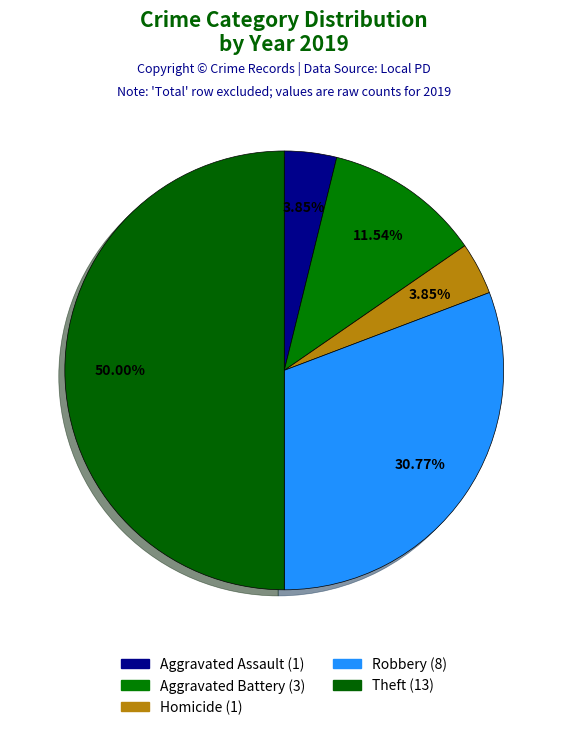

How many slices are in this pie chart?

5